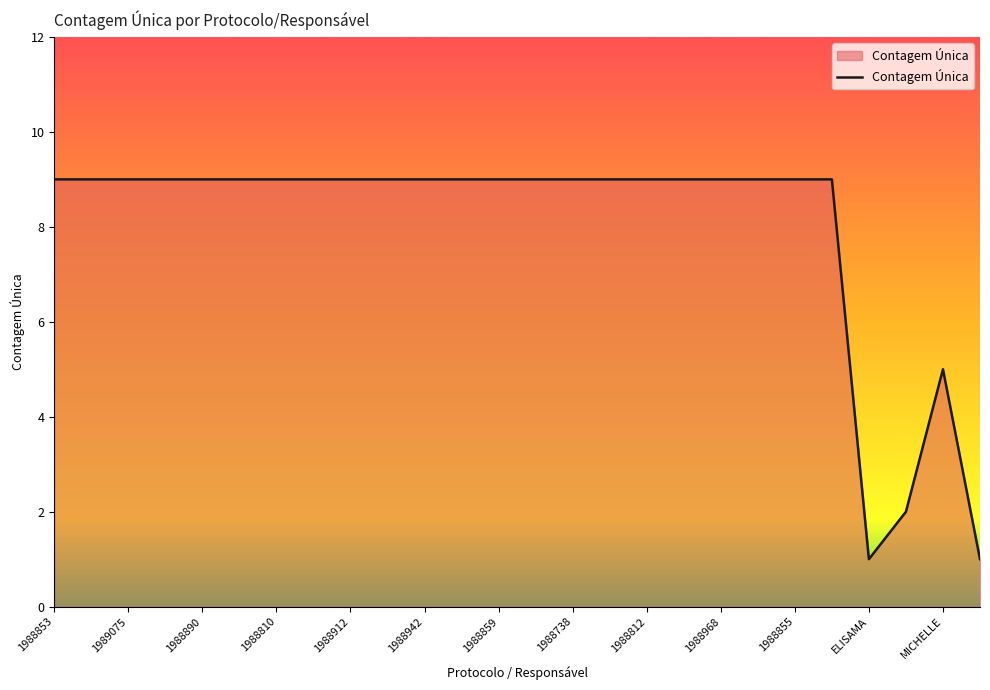

What is the difference between the maximum and minimum values?

8